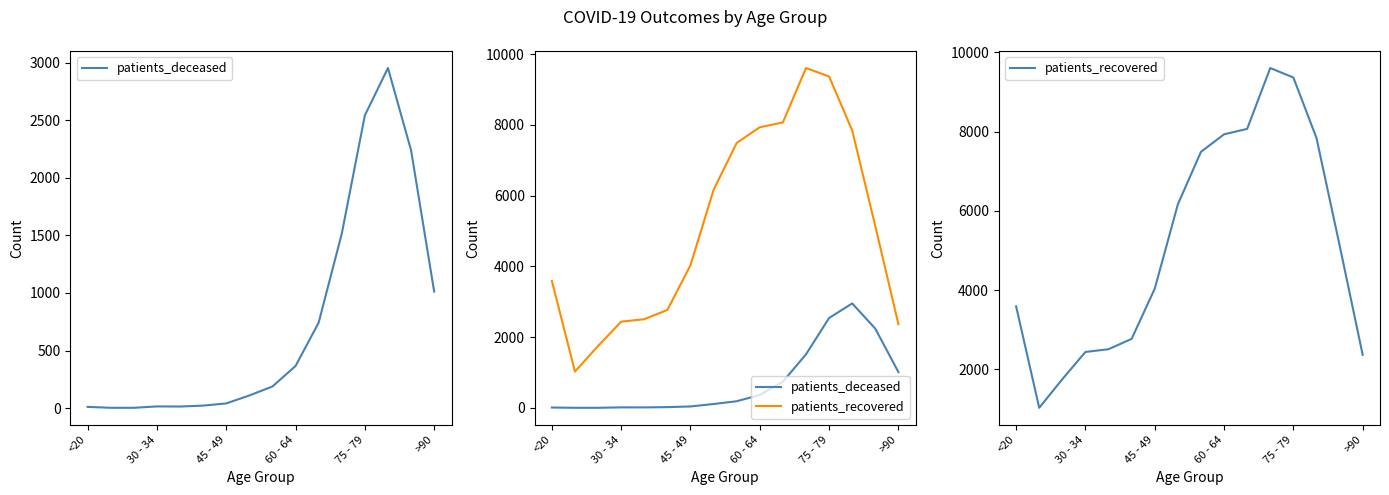

What is the minimum value for patients_deceased?

3